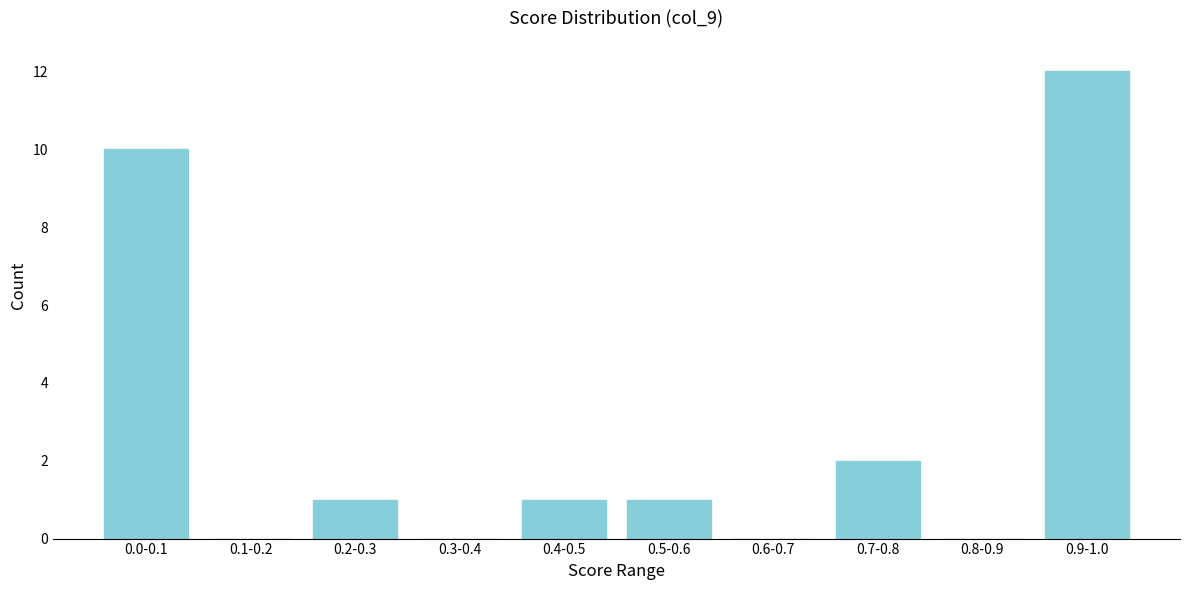

Reading left to right, list all the values displayed in this chart.

0.0-0.1=10	0.1-0.2=0	0.2-0.3=1	0.3-0.4=0	0.4-0.5=1	0.5-0.6=1	0.6-0.7=0	0.7-0.8=2	0.8-0.9=0	0.9-1.0=12